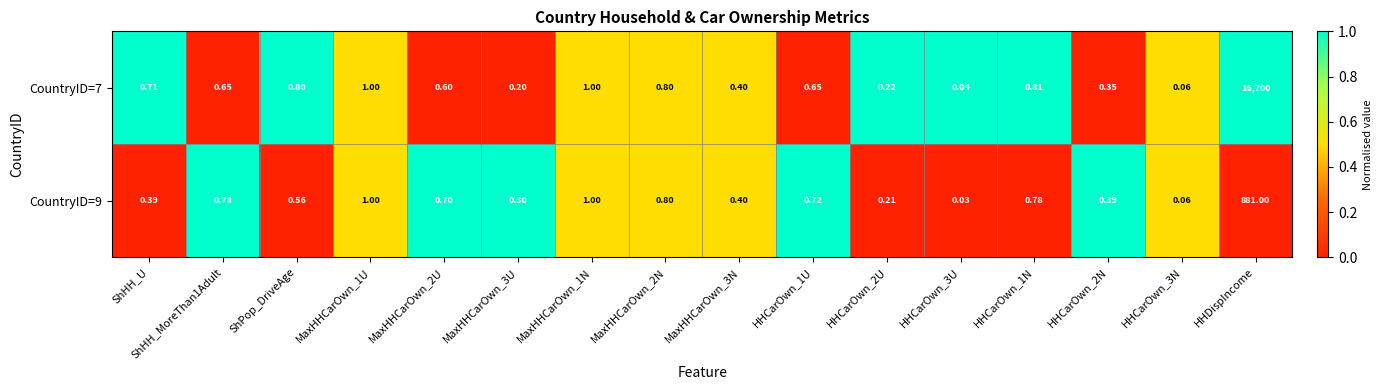

Which series has the widest spread of values?

CountryID=7